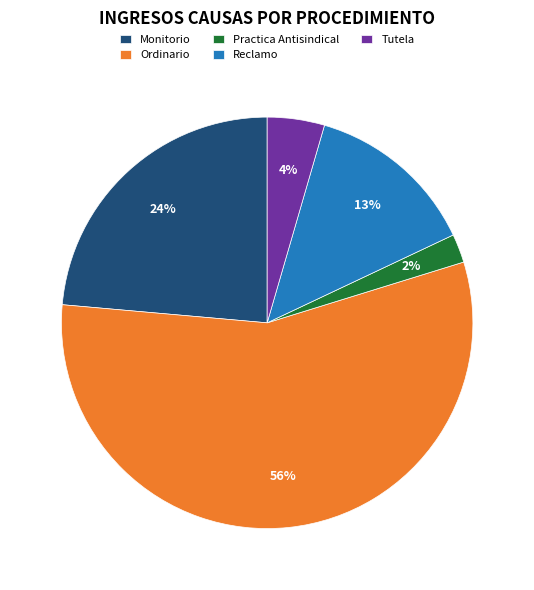

Which category has the smallest portion of the pie?

Practica Antisindical